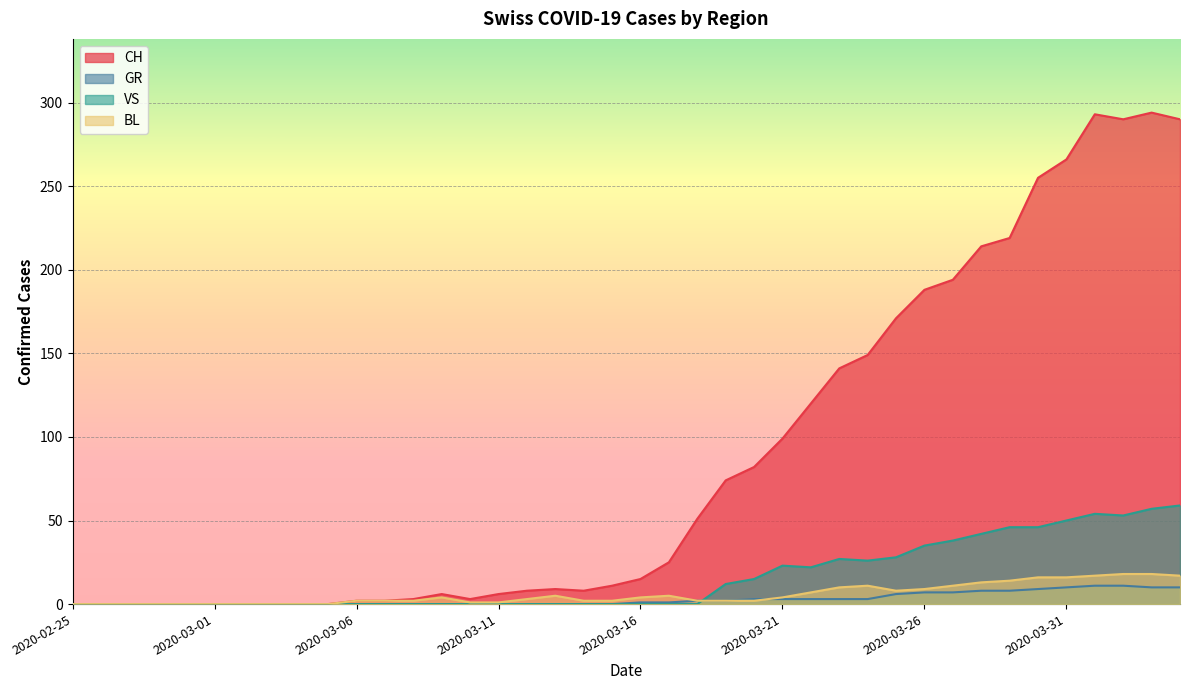

Where is the first local maximum for VS?

2020-03-21